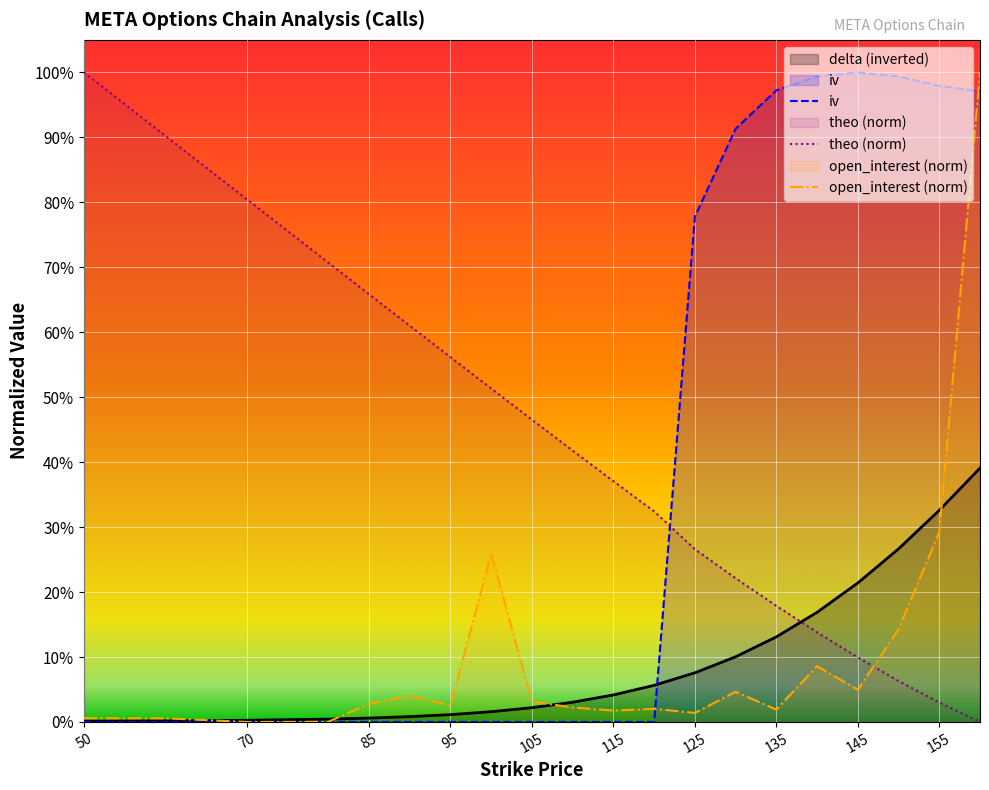

Reading right to left, list all the values displayed in this chart.

open_interest: 1.0	0.3	0.1	0.0	0.1	0.0	0.0	0.0	0.0	0.0	0.0	0.0	0.3	0.0	0.0	0.0	0.0	0.0	0.0	0.0
iv: 1.0	1.0	1.0	1.0	1.0	1.0	0.9	0.8	0.0	0.0	0.0	0.0	0.0	0.0	0.0	0.0	0.0	0.0	0.0	0.0
delta: 0.4	0.3	0.3	0.2	0.2	0.1	0.1	0.1	0.1	0.0	0.0	0.0	0.0	0.0	0.0	0.0	0.0	0.0	0.0	0.0
theo: 0.0	0.0	0.1	0.1	0.1	0.2	0.2	0.3	0.3	0.4	0.4	0.5	0.5	0.6	0.6	0.7	0.7	0.8	0.9	1.0